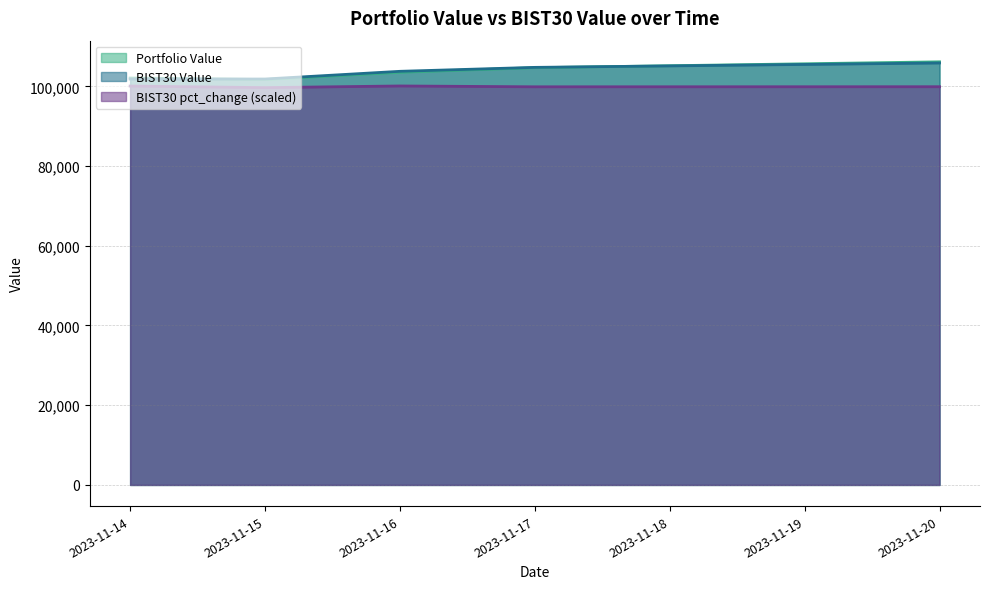

How many interior local valleys does the Portfolio Value series have?

1